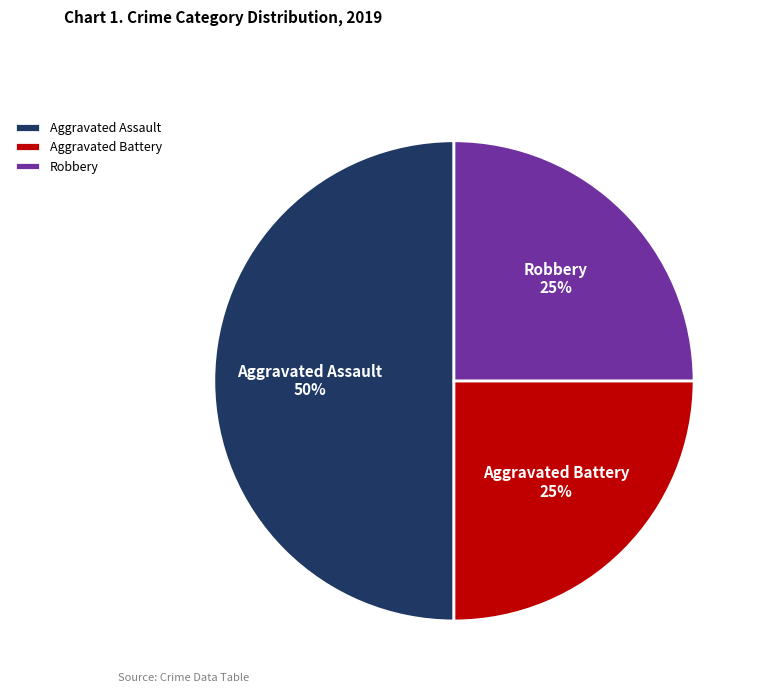

Is it true that Robbery is 40% of the pie?

False